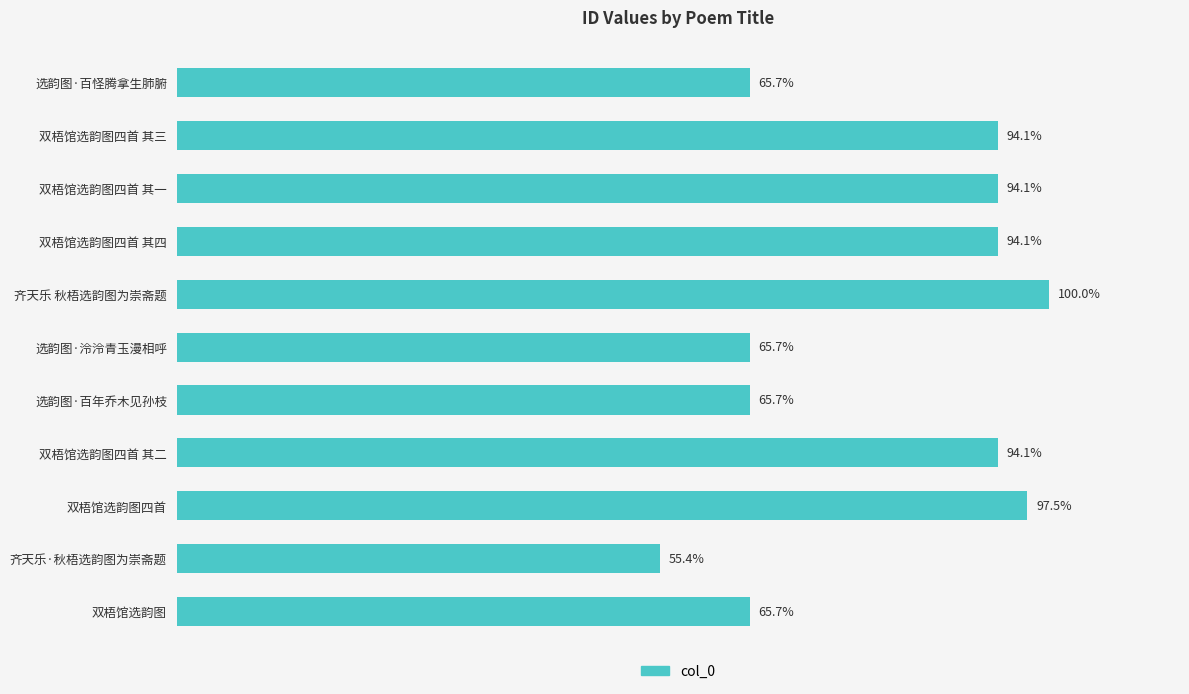

What is the label of the 1st bar from the bottom?

双梧馆选韵图